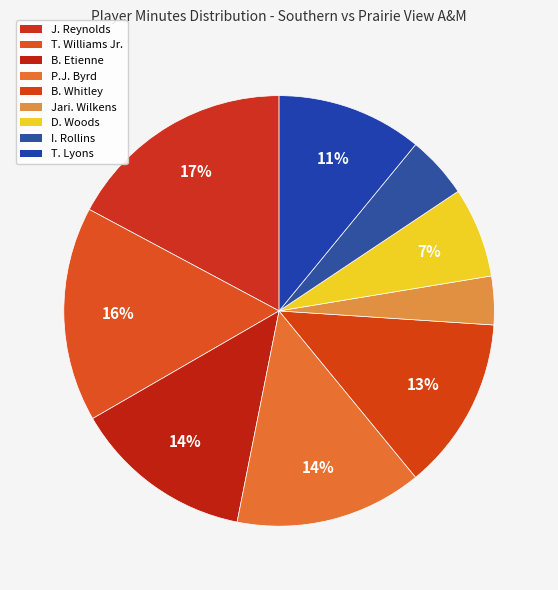

To the nearest percent, what is the difference between the largest and smallest slice percentages?

14%